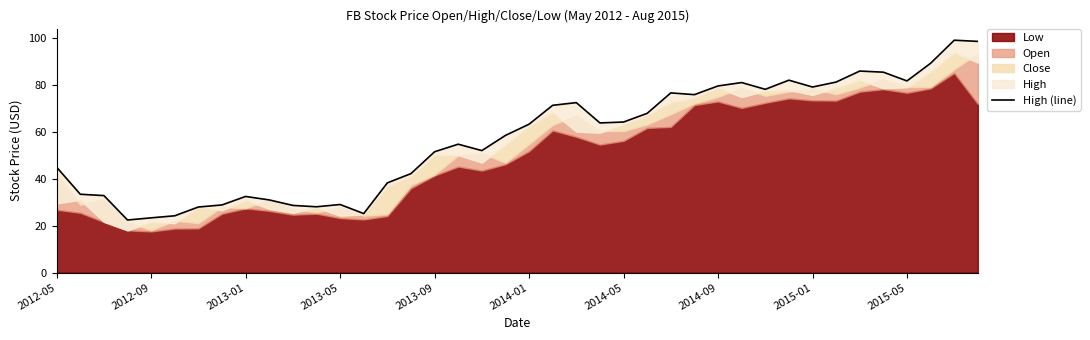

What position from the right is 2013-09?

24